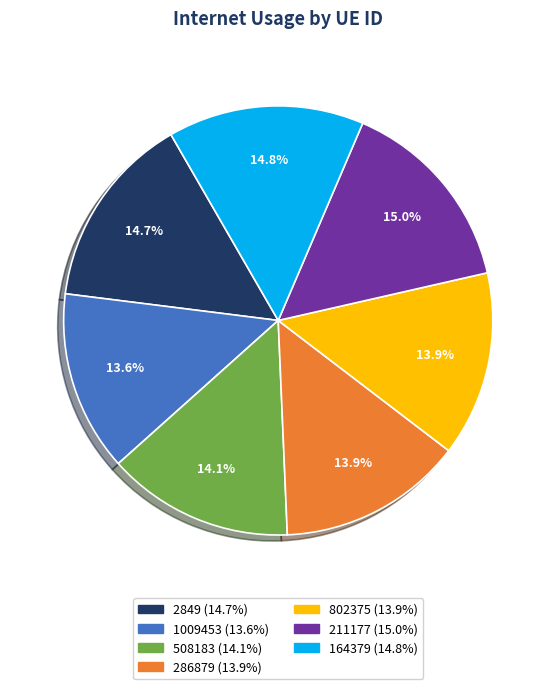

What is the ratio of the value at 2849 to the value at 164379?

1.0